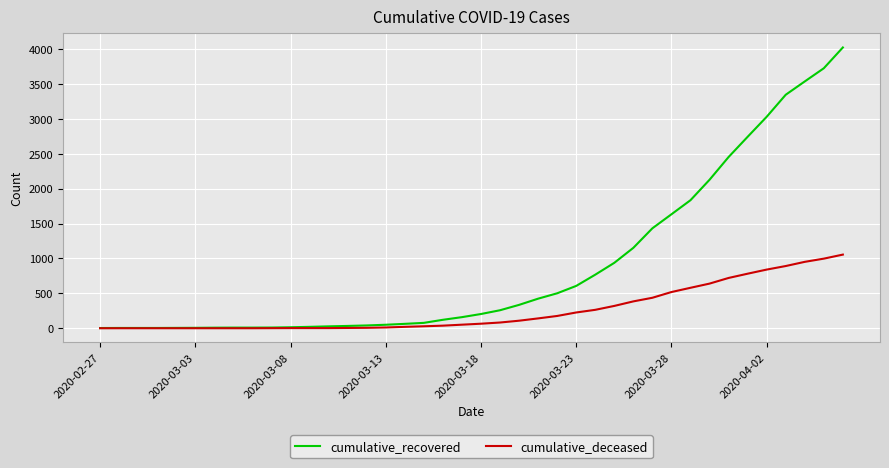

What are all the series names shown in the legend?

cumulative_recovered, cumulative_deceased